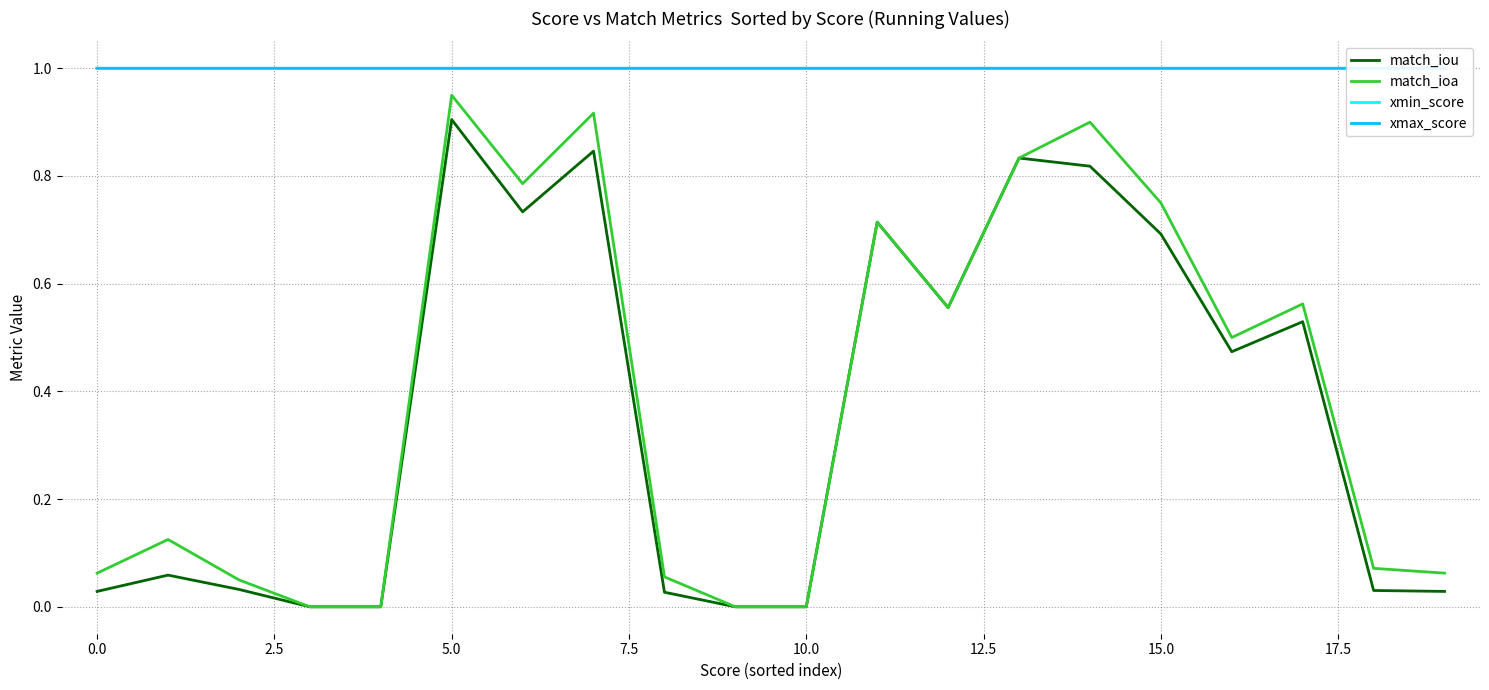

What is the highest value of the match_iou series?

0.9